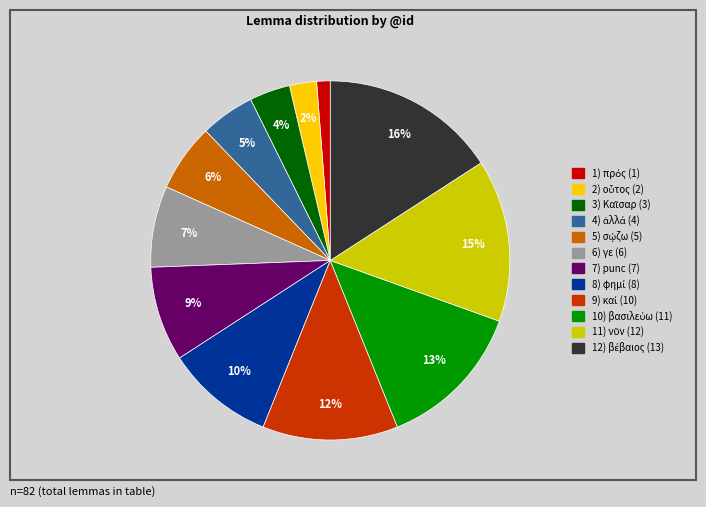

Is there any slice that represents more than half of the pie?

No